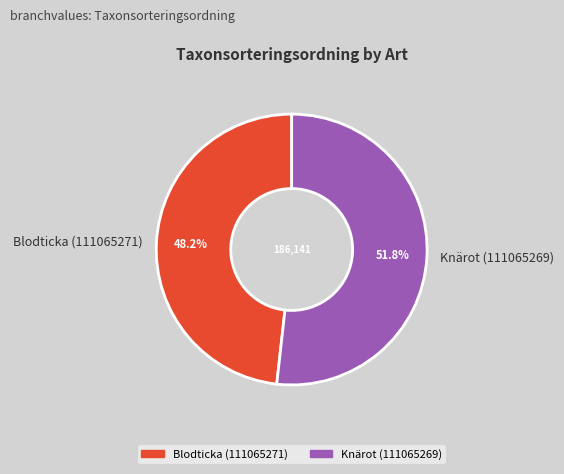

Which slice is the largest?

Knärot (111065269)